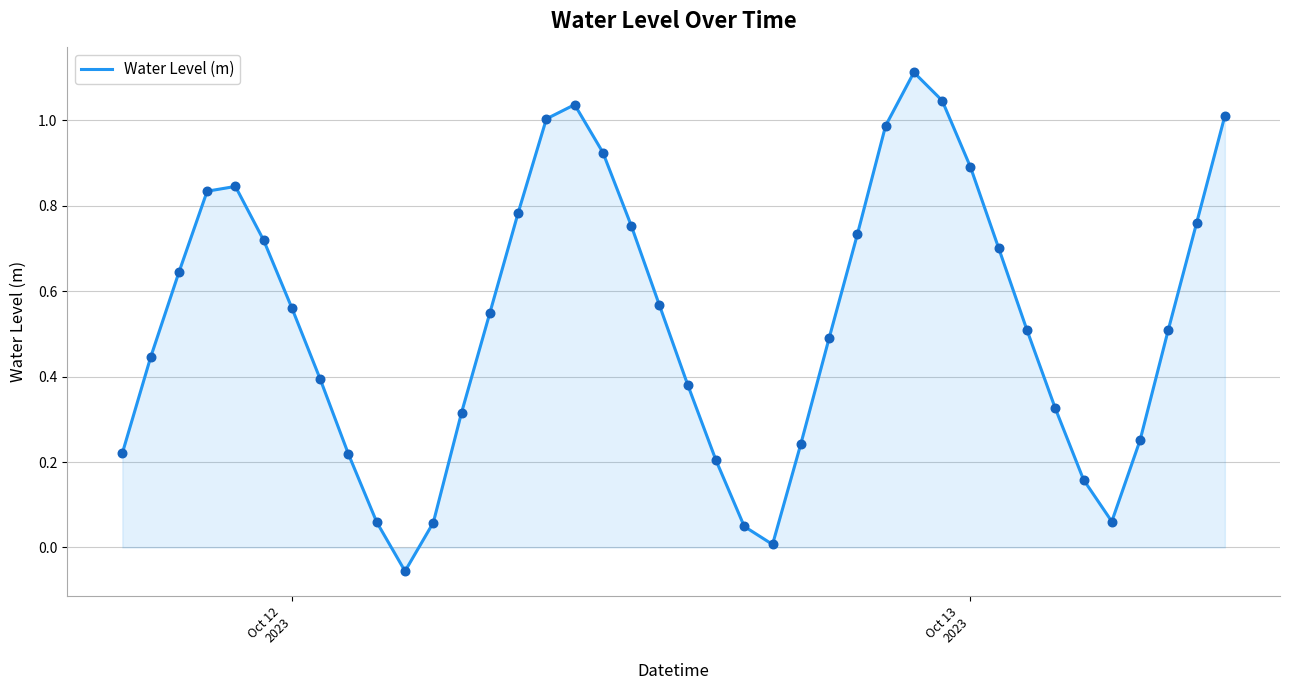

What is the difference between the maximum and minimum values?

1.2